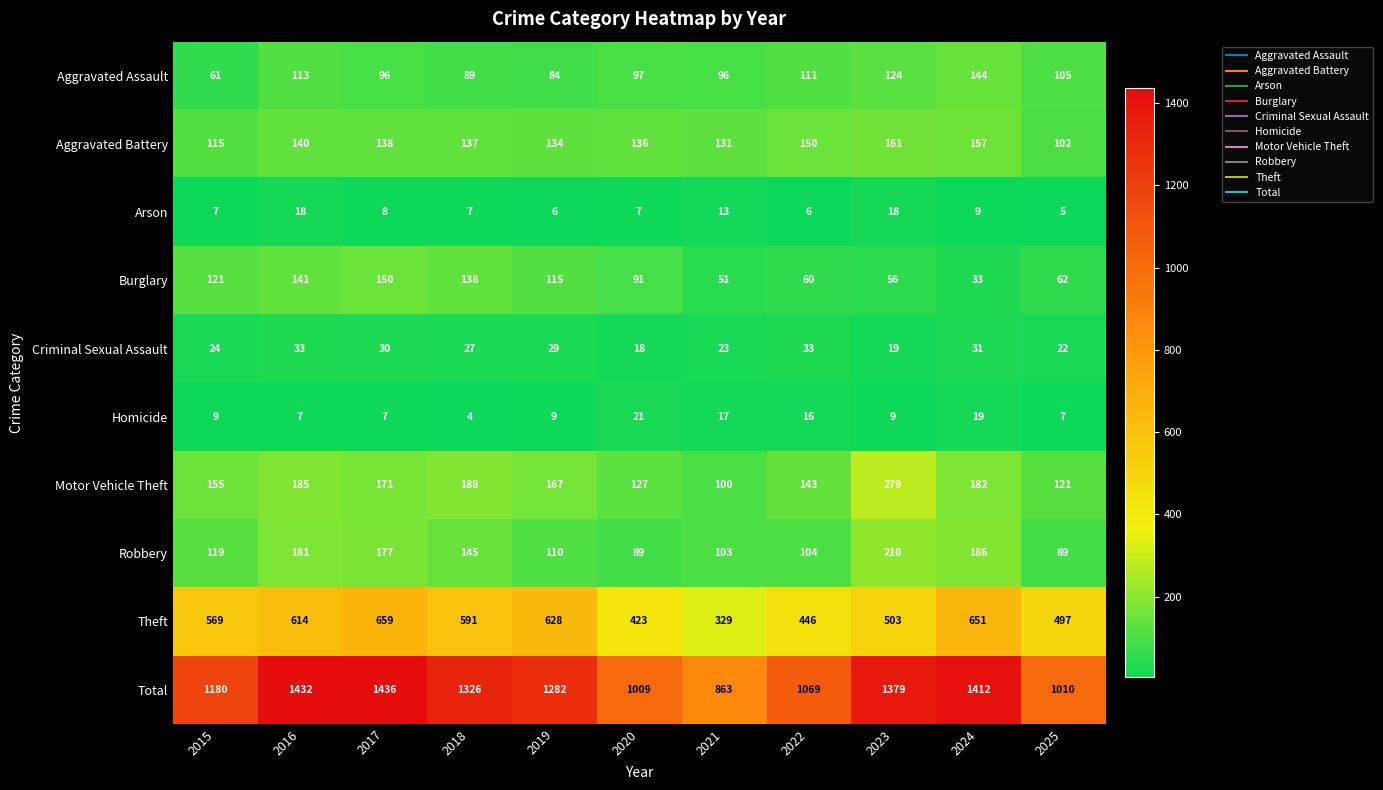

What is the difference between the maximum and minimum values in the Motor Vehicle Theft series?

179